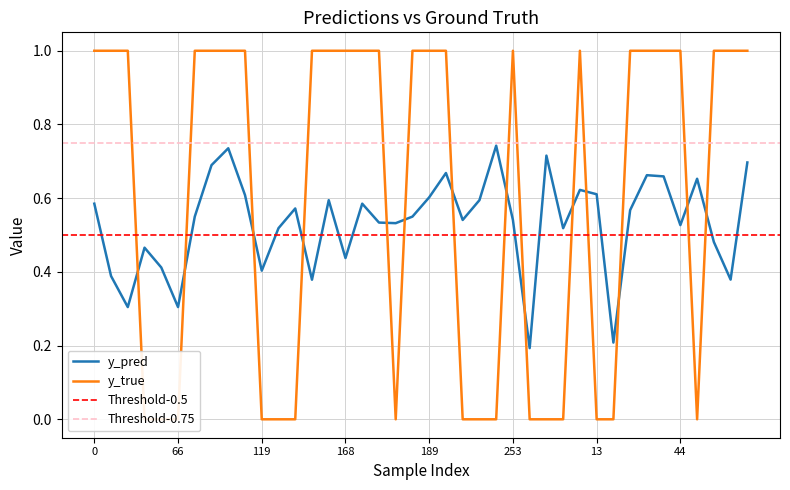

True or false: y_pred and y_true cross at least once.

True